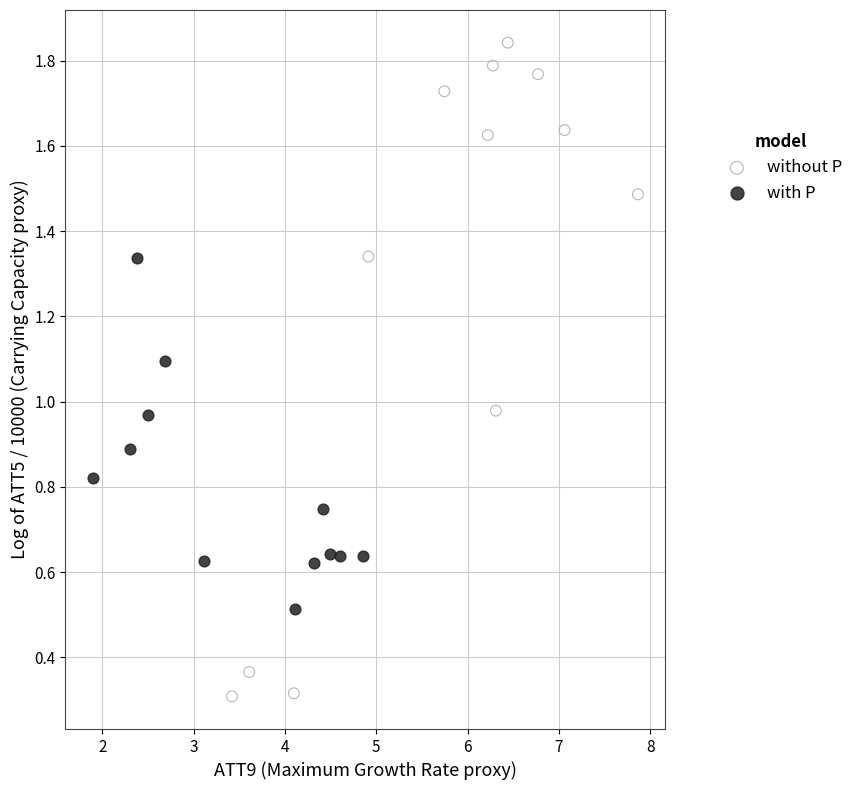

Which series reaches the minimum Y coordinate?

without P